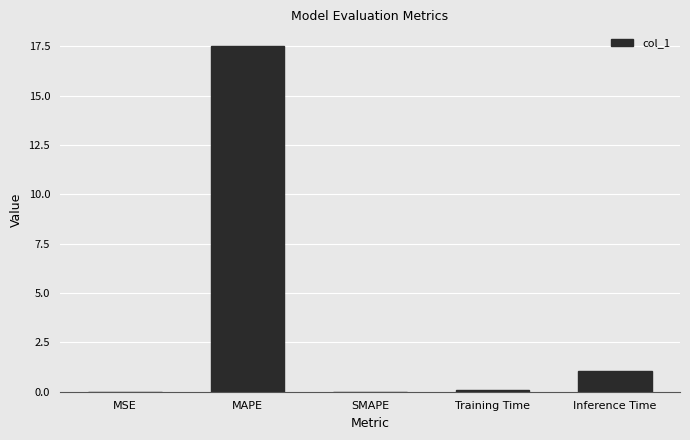

Is it true that the value at Inference Time is 1.1?

True